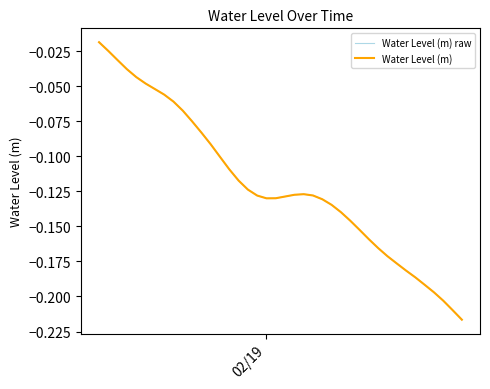

Is this an area chart (filled region under the line)?

No